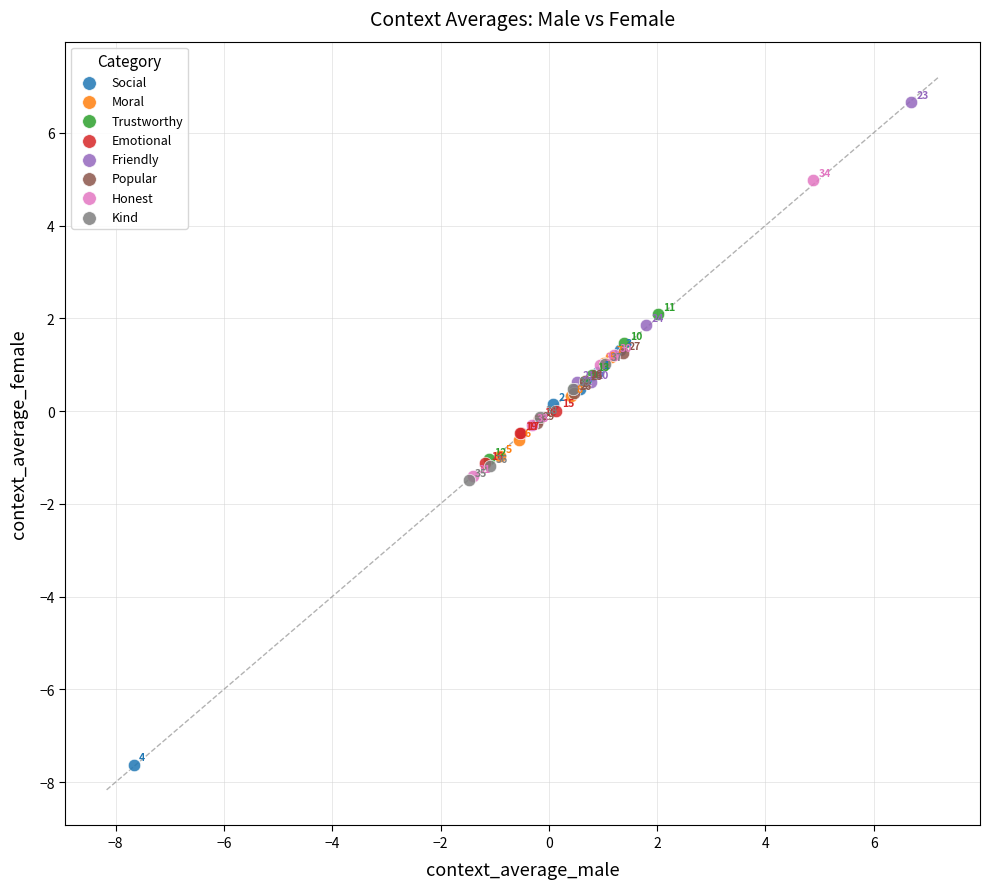

Which series contains the lowest Y value?

Social